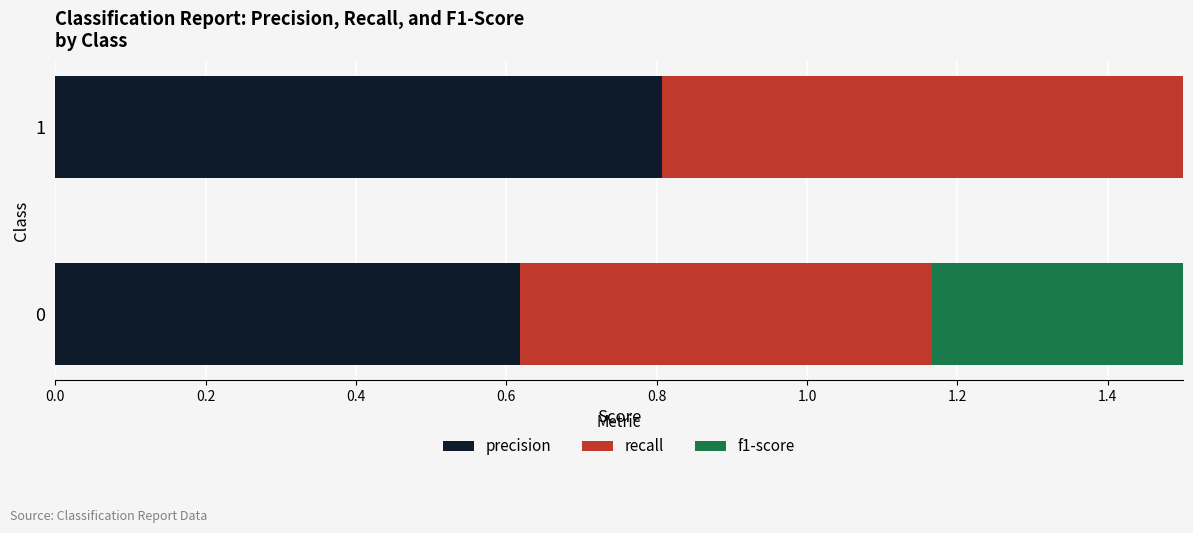

How many series are shown in this chart?

3